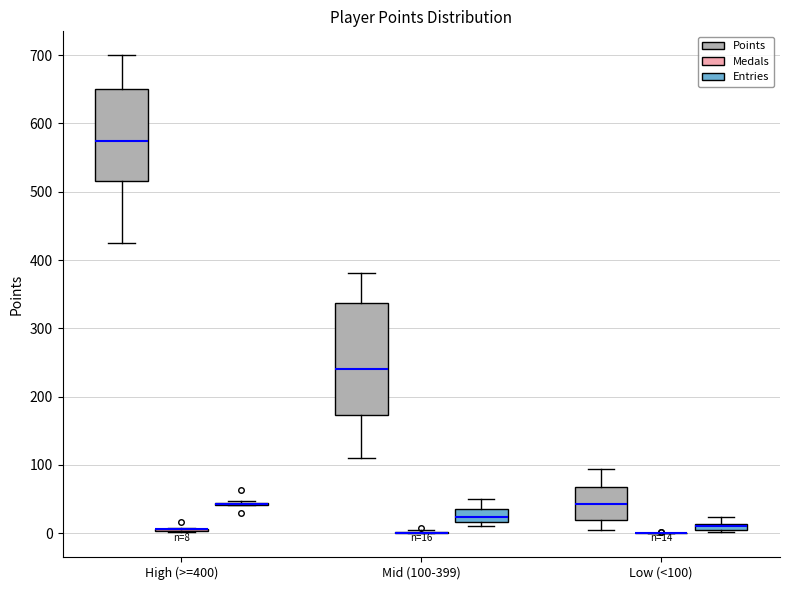

Which box is the tallest, from its lower edge to its upper edge?

Mid (100-399) (Points)